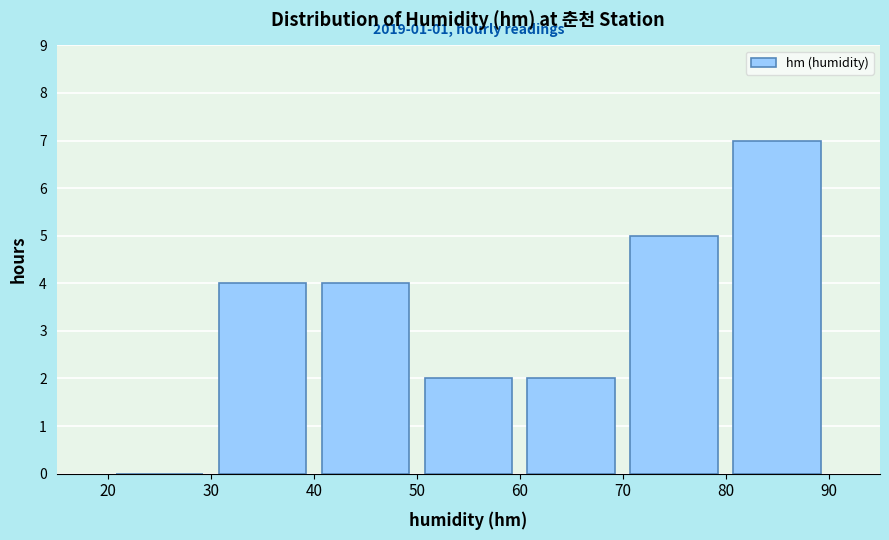

Which range on the x-axis has the tallest bar?

80 to 90